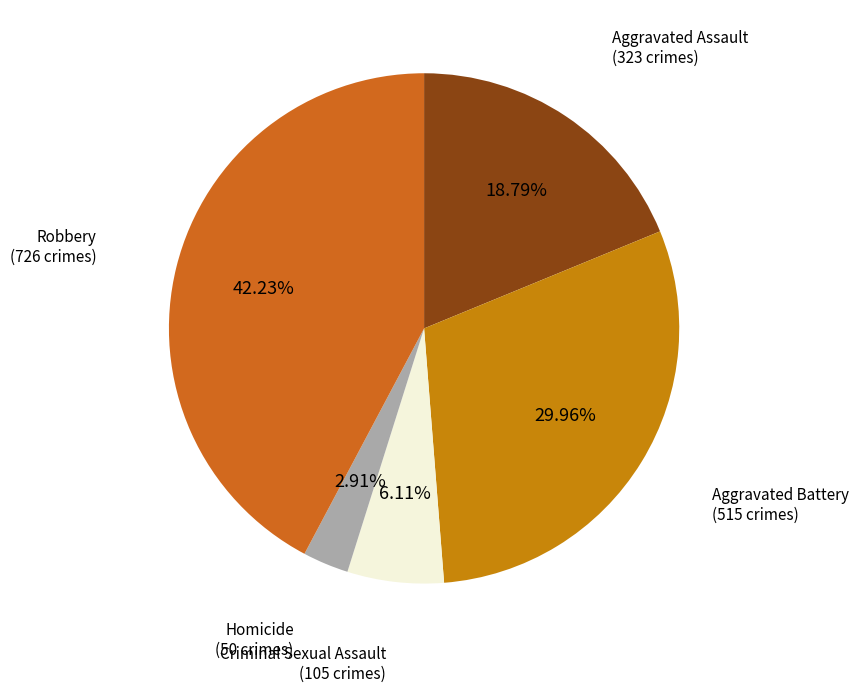

Combined, do Aggravated Battery and Homicide account for over 50%?

No